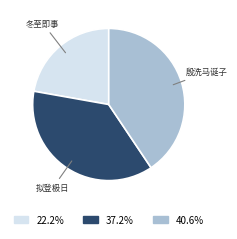

Is there a majority slice in this chart?

No